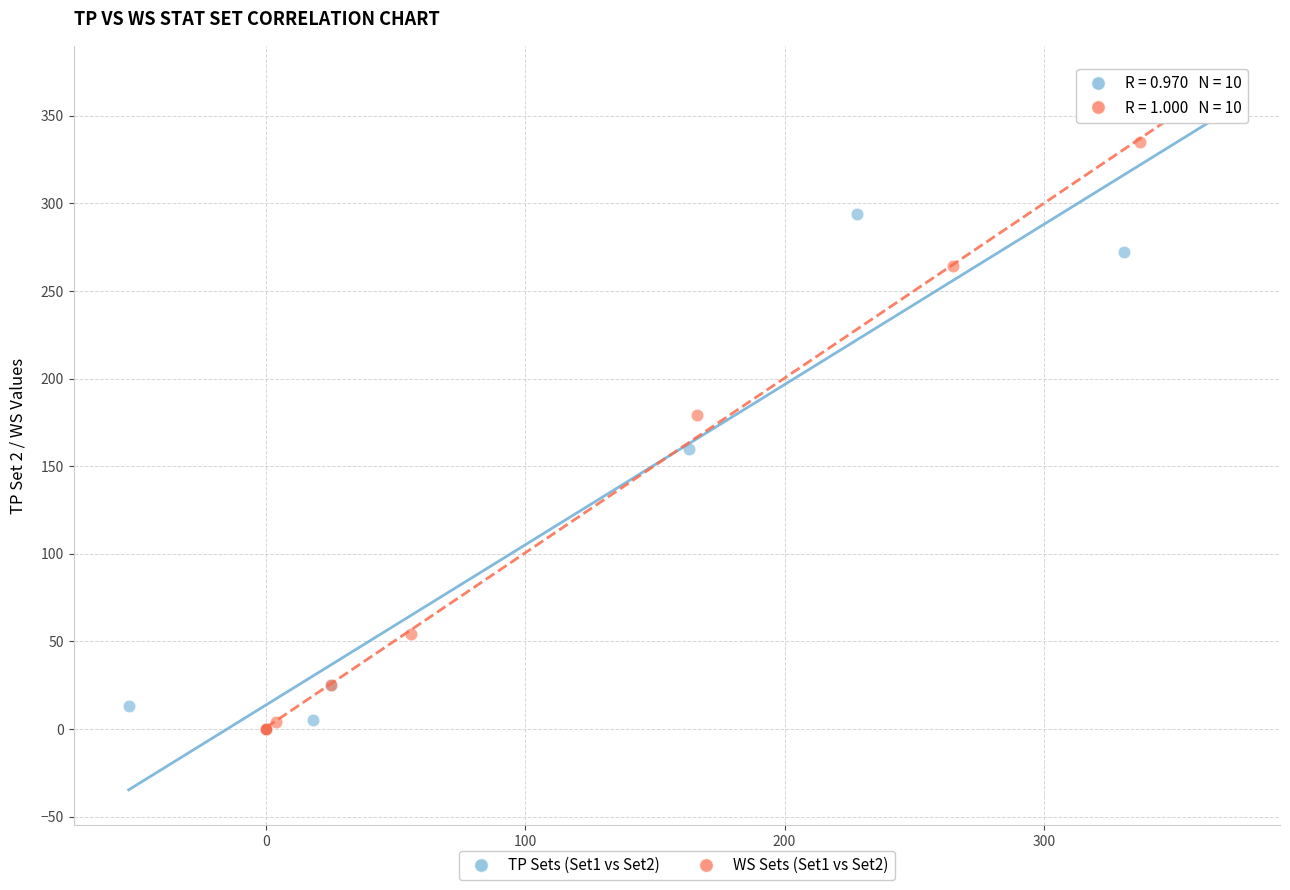

Which series reaches the maximum Y coordinate?

WS Sets (Set1 vs Set2)